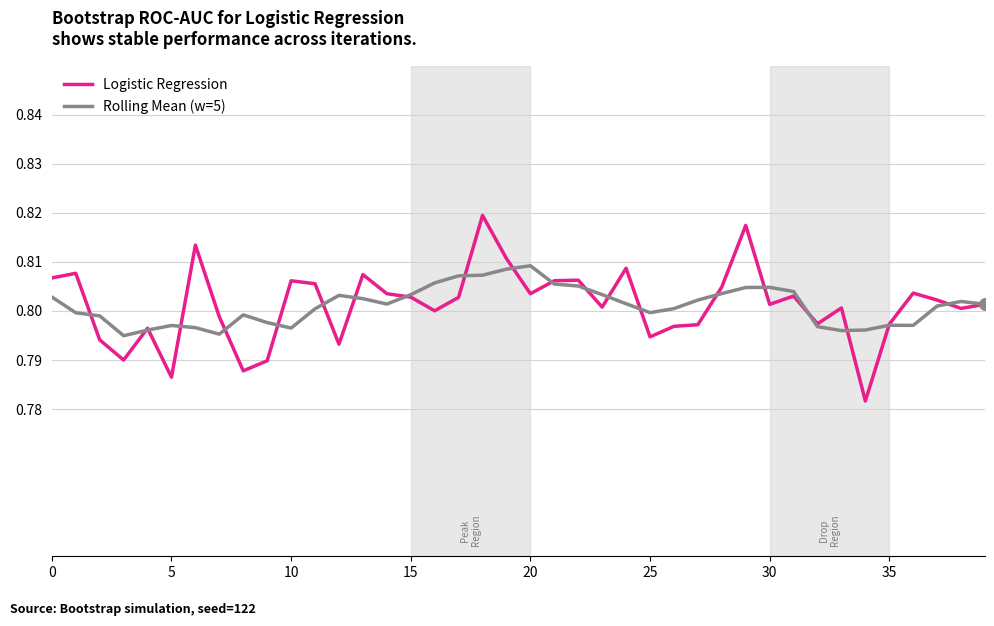

Which series has the largest range (max minus min)?

Logistic Regression